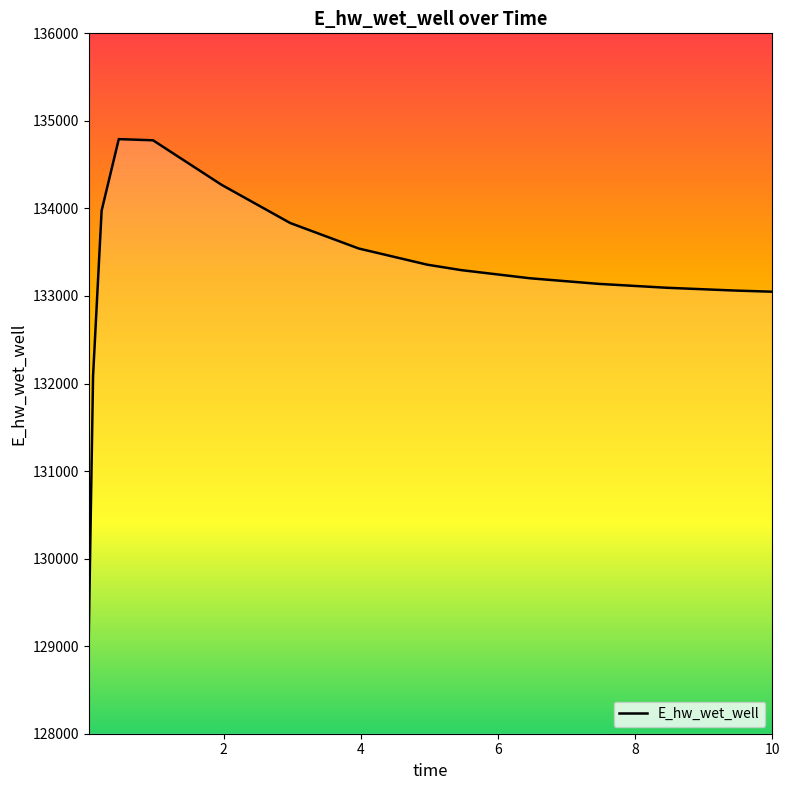

What is the greatest value displayed?

134791.7